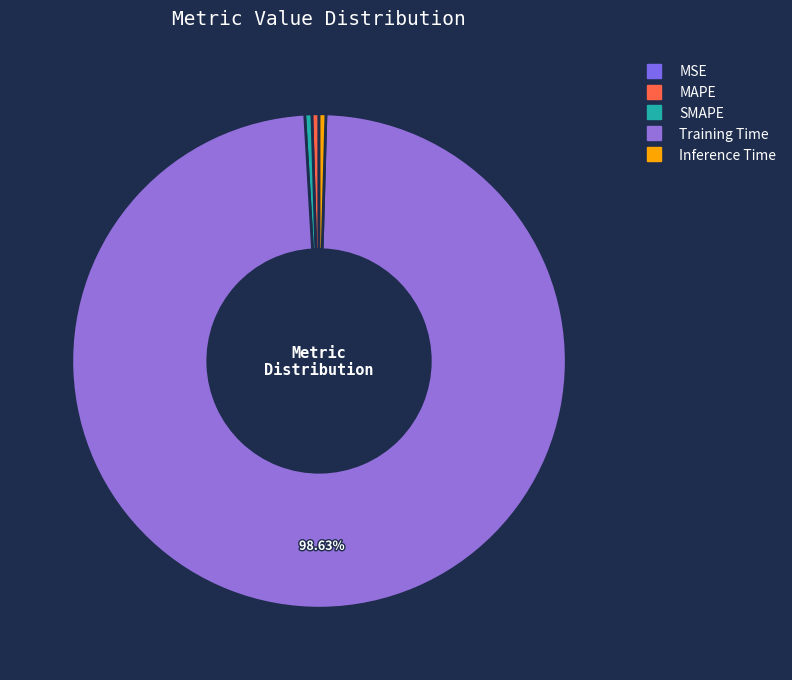

Is the sum of Inference Time and SMAPE greater than half?

No